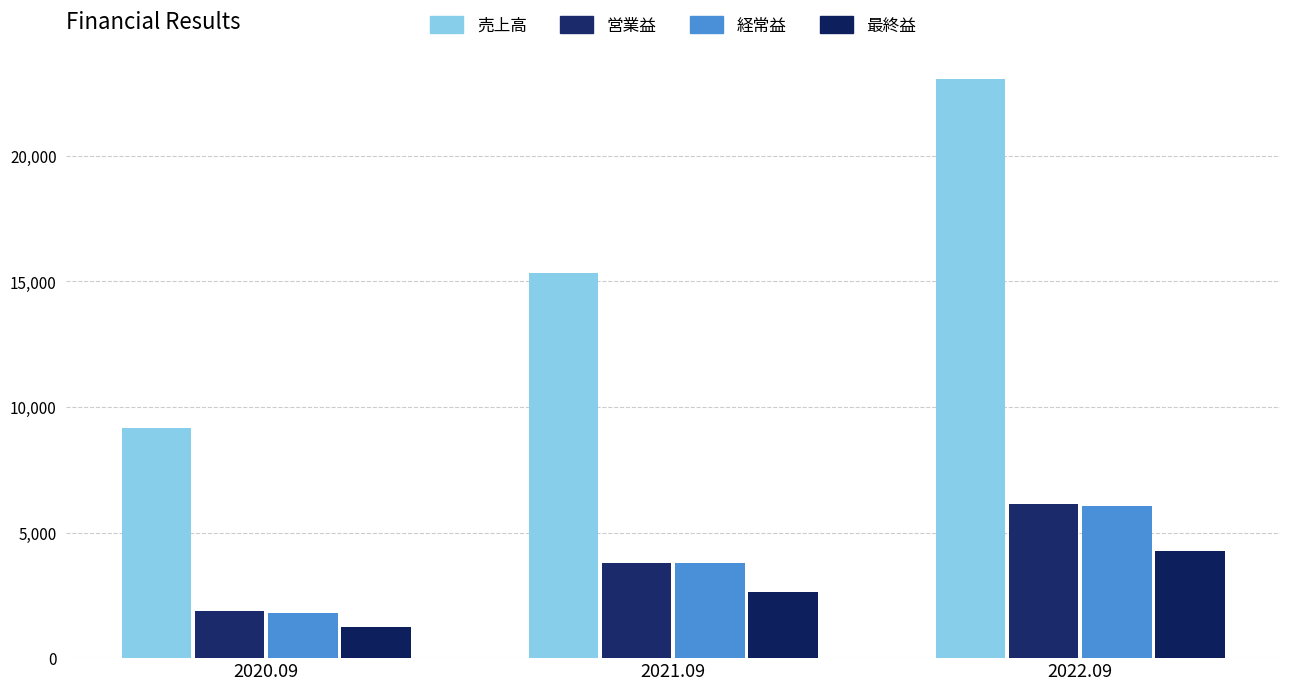

At which label is 売上高 closest to 16123?

2021.09